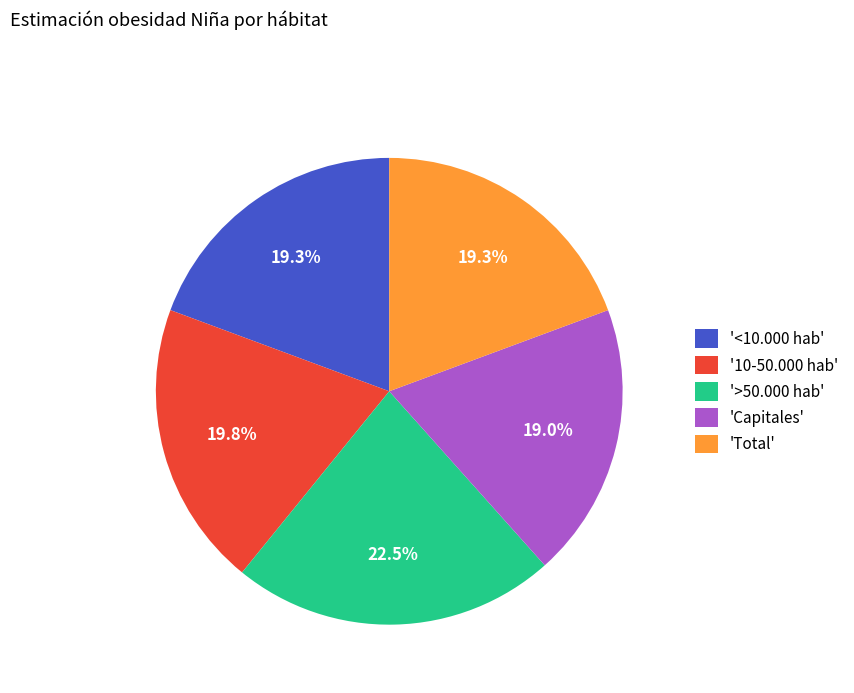

How many slices are in this pie chart?

5